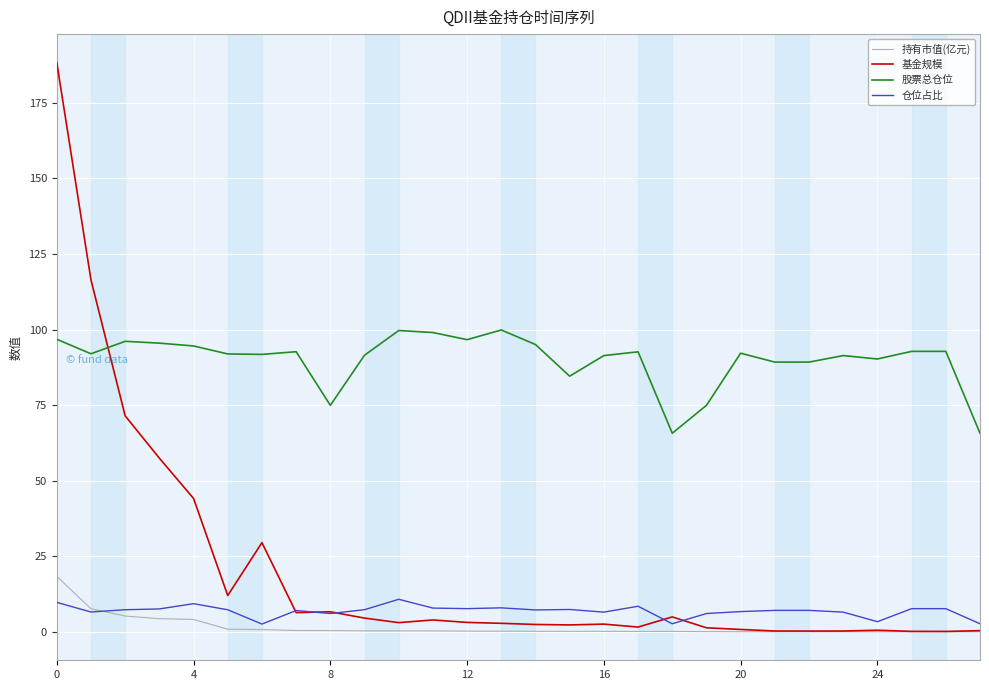

Which series has the widest spread of values?

基金规模